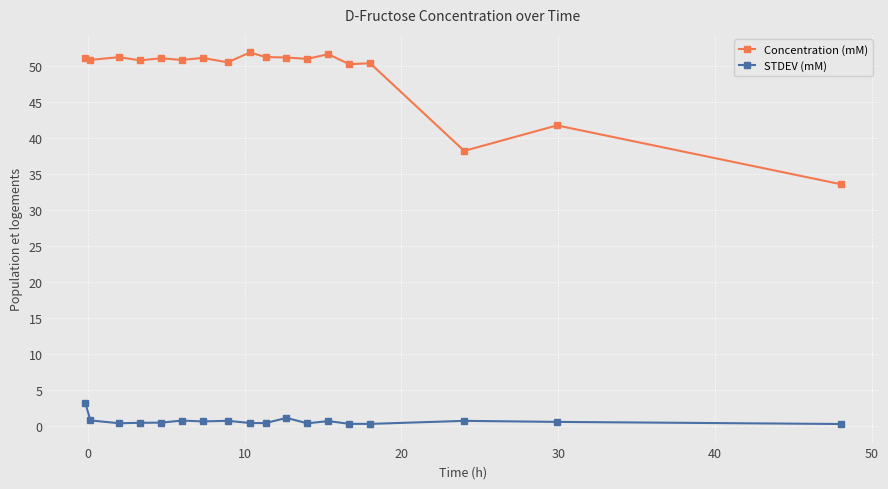

What is the value of the Concentration (mM) point at the 4th from the left?

50.8